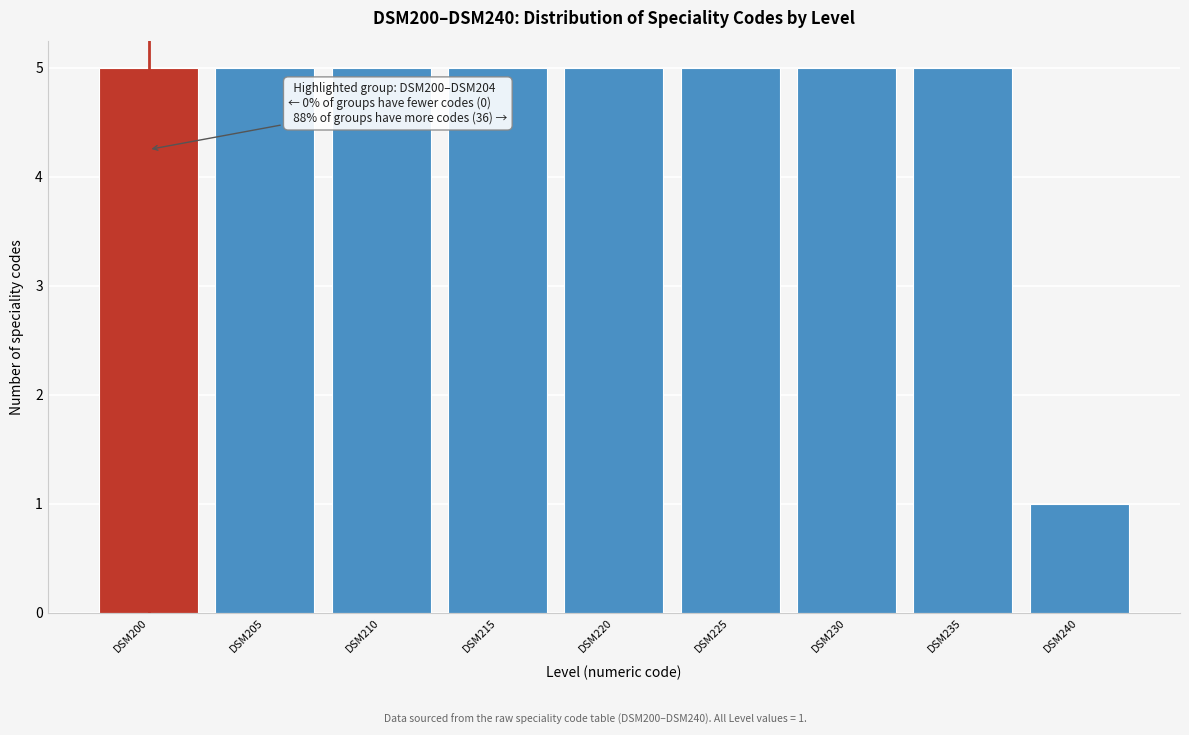

Reading left to right, transcribe all the data shown in this chart.

5	5	5	5	5	5	5	5	1